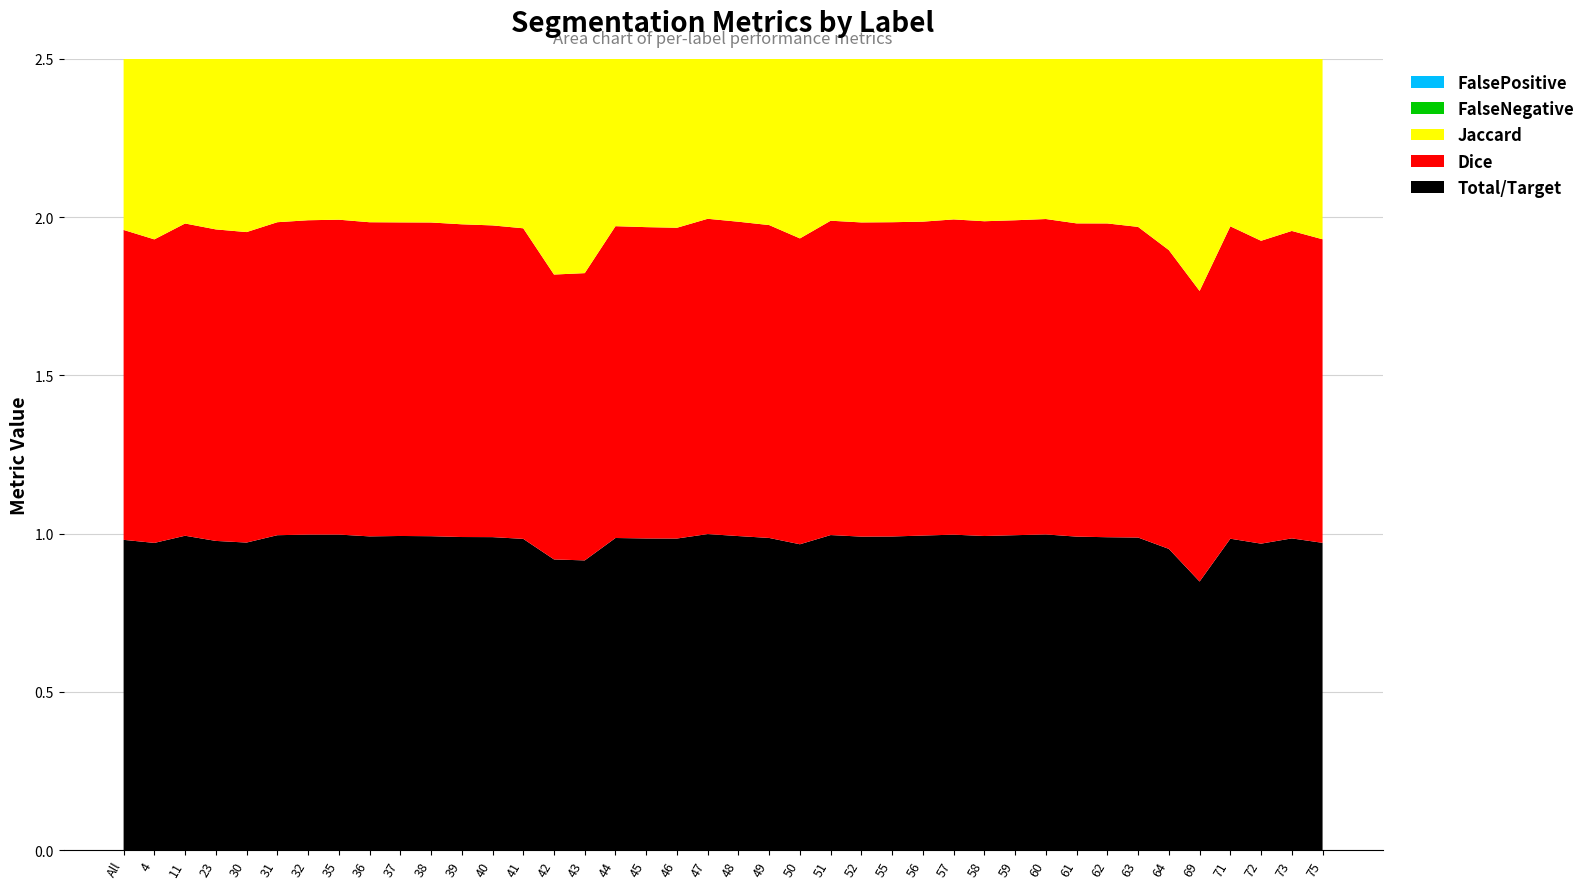

Reading left to right, extract all data points from this chart.

Total/Target: 1.0	1.0	1.0	1.0	1.0	1.0	1.0	1.0	1.0	1.0	1.0	1.0	1.0	1.0	0.9	0.9	1.0	1.0	1.0	1.0	1.0	1.0	1.0	1.0	1.0	1.0	1.0	1.0	1.0	1.0	1.0	1.0	1.0	1.0	1.0	0.8	1.0	1.0	1.0	1.0
Jaccard: 1.0	0.9	1.0	1.0	1.0	1.0	1.0	1.0	1.0	1.0	1.0	1.0	1.0	1.0	0.8	0.8	1.0	1.0	1.0	1.0	1.0	1.0	0.9	1.0	1.0	1.0	1.0	1.0	1.0	1.0	1.0	1.0	1.0	1.0	0.9	0.8	1.0	0.9	0.9	0.9
Dice: 1.0	1.0	1.0	1.0	1.0	1.0	1.0	1.0	1.0	1.0	1.0	1.0	1.0	1.0	0.9	0.9	1.0	1.0	1.0	1.0	1.0	1.0	1.0	1.0	1.0	1.0	1.0	1.0	1.0	1.0	1.0	1.0	1.0	1.0	0.9	0.9	1.0	1.0	1.0	1.0
FalseNegative: 0.0	0.0	0.0	0.0	0.0	0.0	0.0	0.0	0.0	0.0	0.0	0.0	0.0	0.0	0.1	0.1	0.0	0.0	0.0	0.0	0.0	0.0	0.0	0.0	0.0	0.0	0.0	0.0	0.0	0.0	0.0	0.0	0.0	0.0	0.0	0.2	0.0	0.0	0.0	0.0
FalsePositive: 0.0	0.1	0.0	0.0	0.0	0.0	0.0	0.0	0.0	0.0	0.0	0.0	0.0	0.0	0.1	0.1	0.0	0.0	0.0	0.0	0.0	0.0	0.0	0.0	0.0	0.0	0.0	0.0	0.0	0.0	0.0	0.0	0.0	0.0	0.1	0.0	0.0	0.1	0.0	0.1